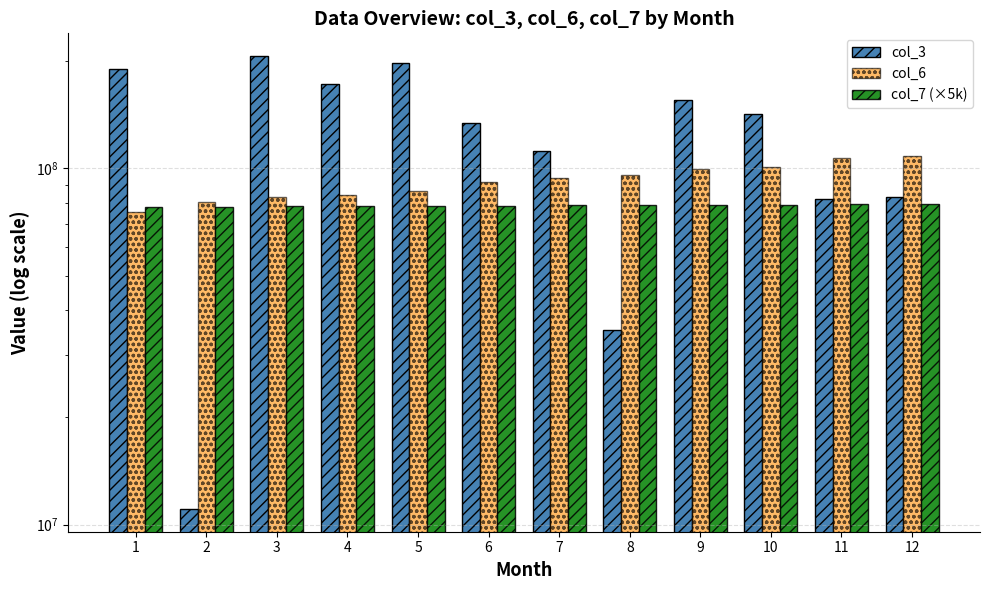

Rank the series by their maximum value, from lowest to highest.

col_7 (×5k), col_6, col_3